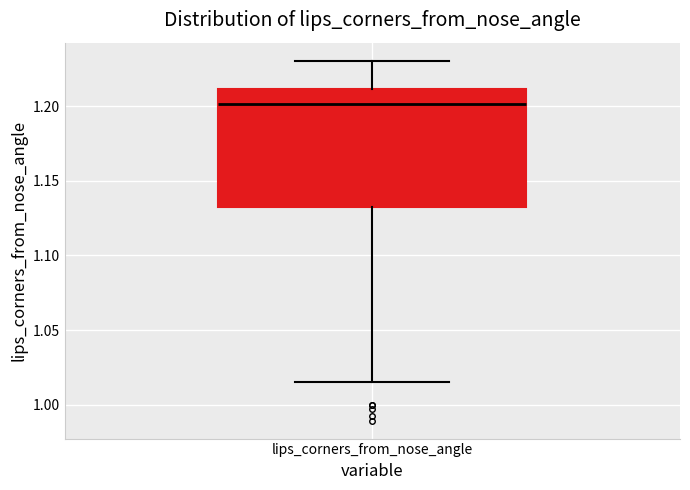

Where is the lower edge of the box for lips_corners_from_nose_angle on the y-axis? The values are not printed on the chart, so give them approximately, as read against the axis.

1.130